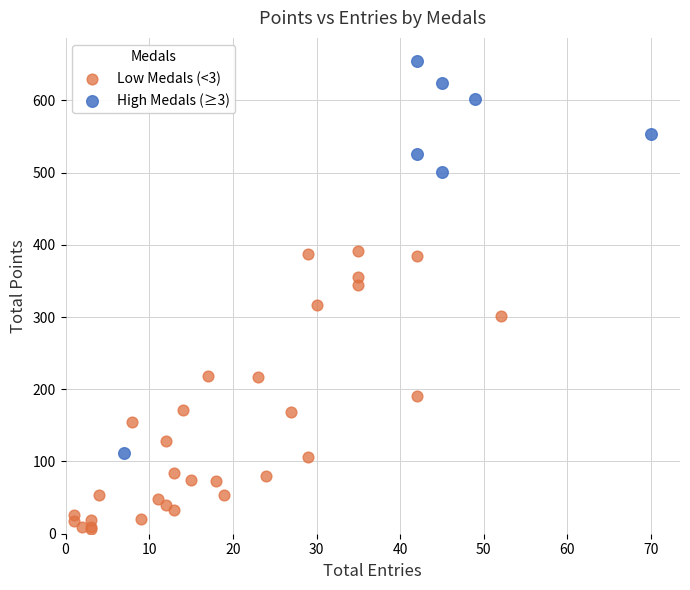

Which series reaches the minimum Y coordinate?

Low Medals (<3)